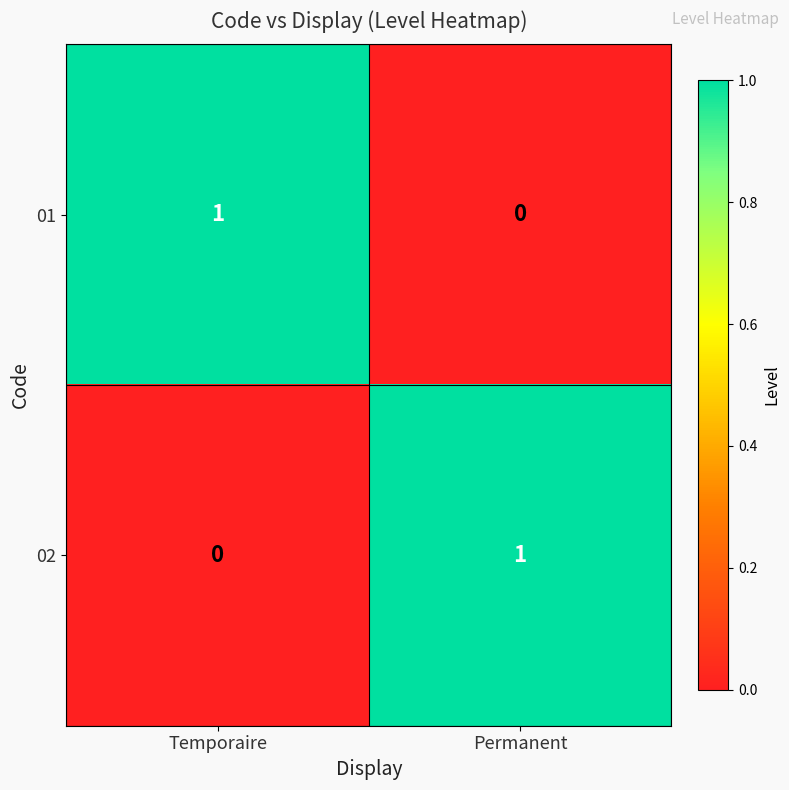

The value of 01 at Temporaire is 2. True or false?

False